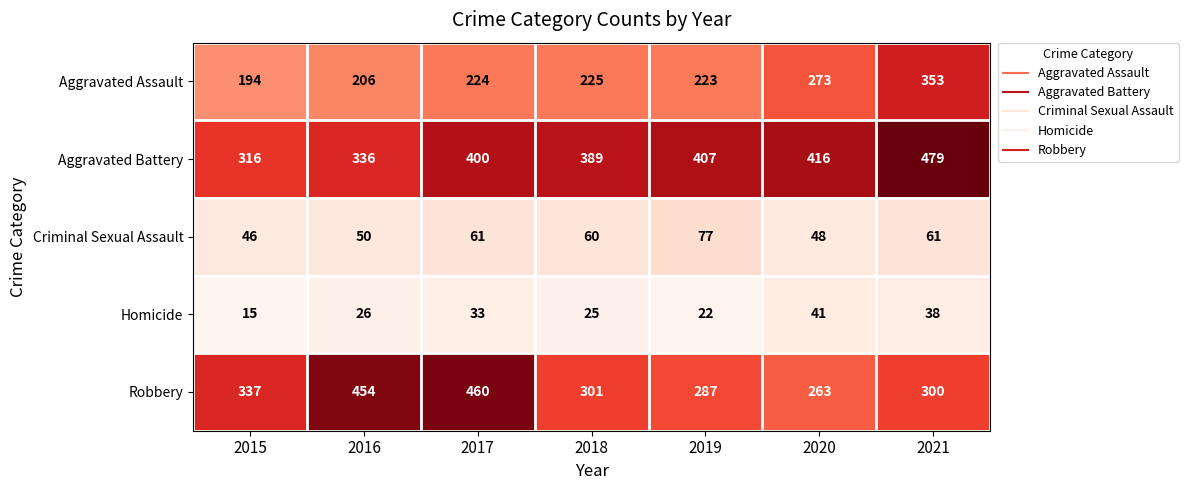

The Aggravated Battery series shows 407 at 2019. True or false?

True